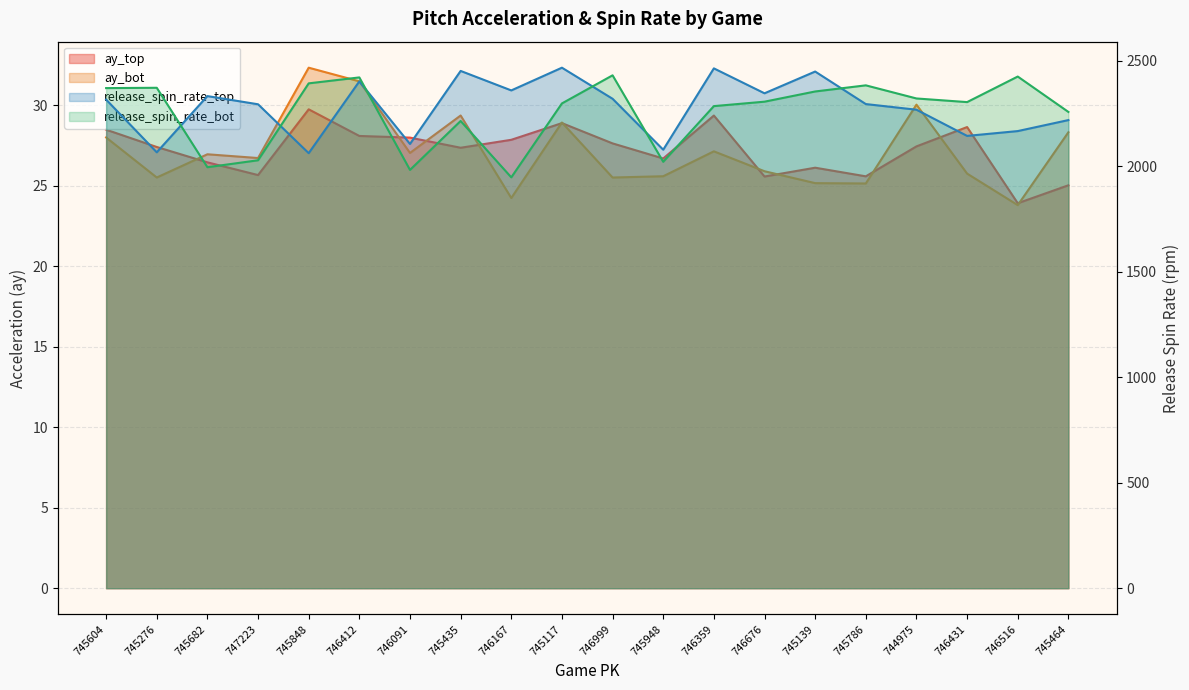

How many times do release_spin_rate_top and release_spin_rate_bot cross each other?

6